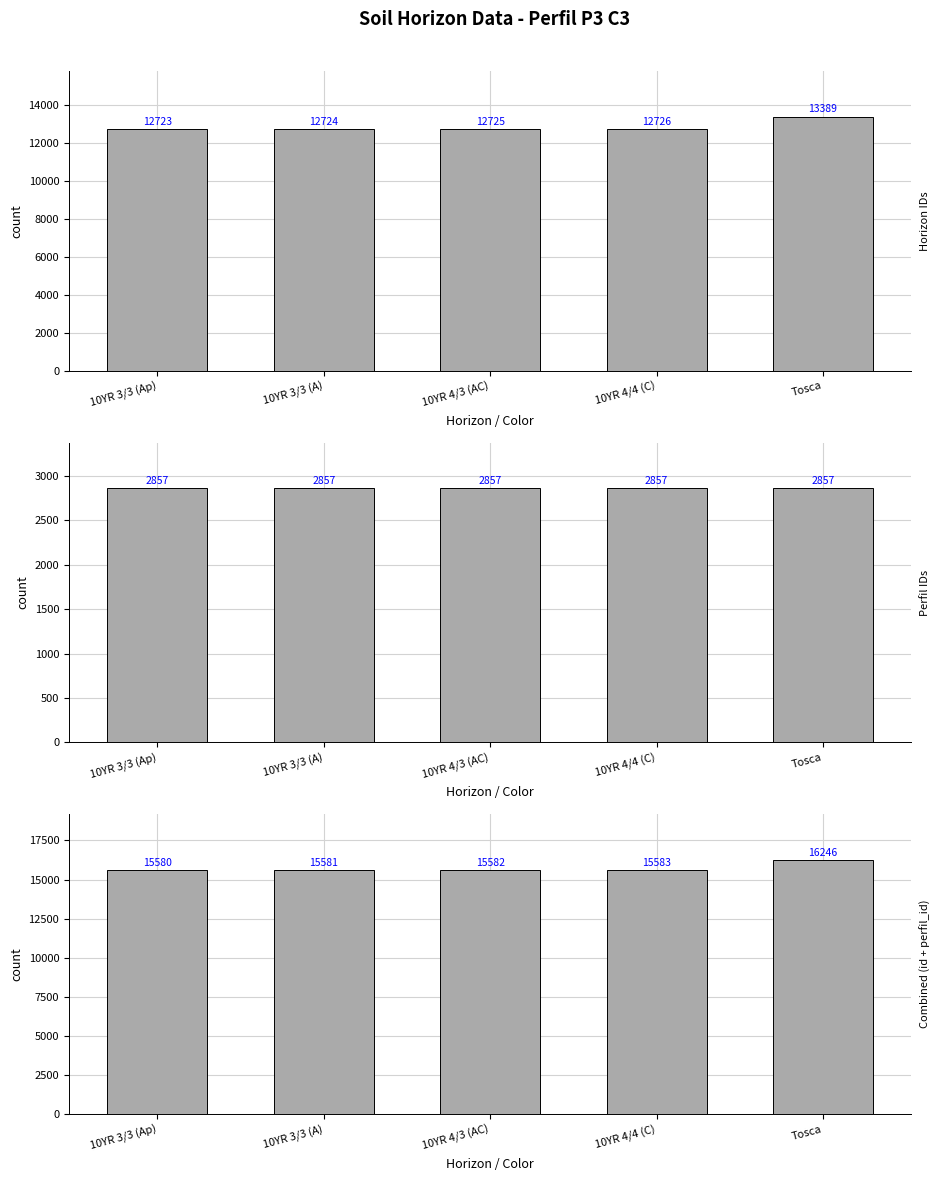

At which category is the sum across all series the highest?

Tosca